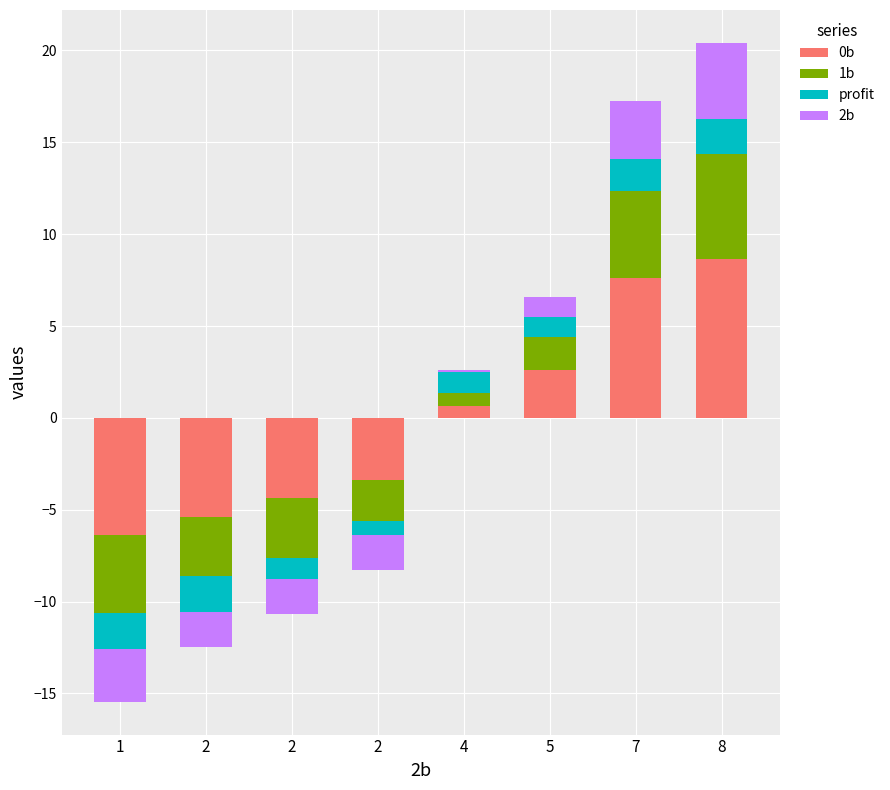

List the series in order of their overall mean, lowest first.

profit, 2b, 1b, 0b